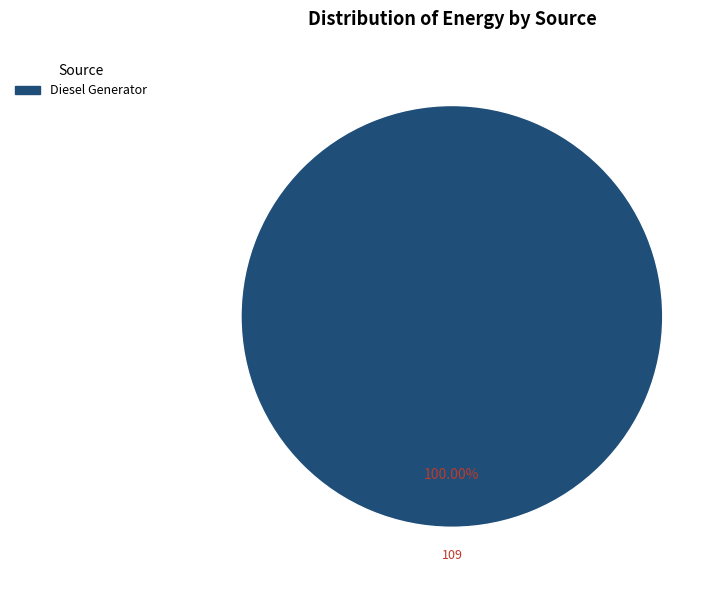

Is there a majority slice in this chart?

Yes